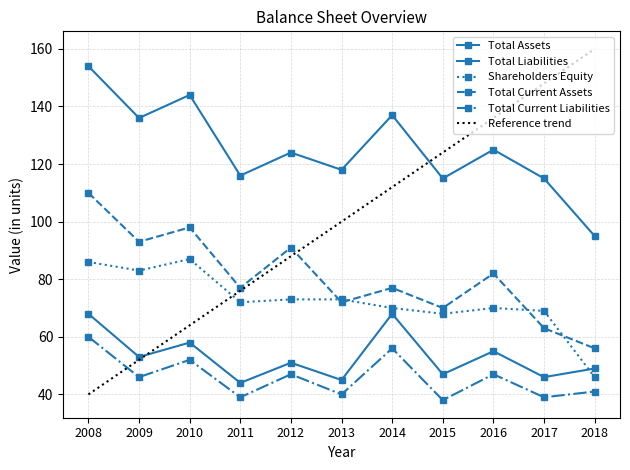

What is the sum of all Total Current Assets values?

889